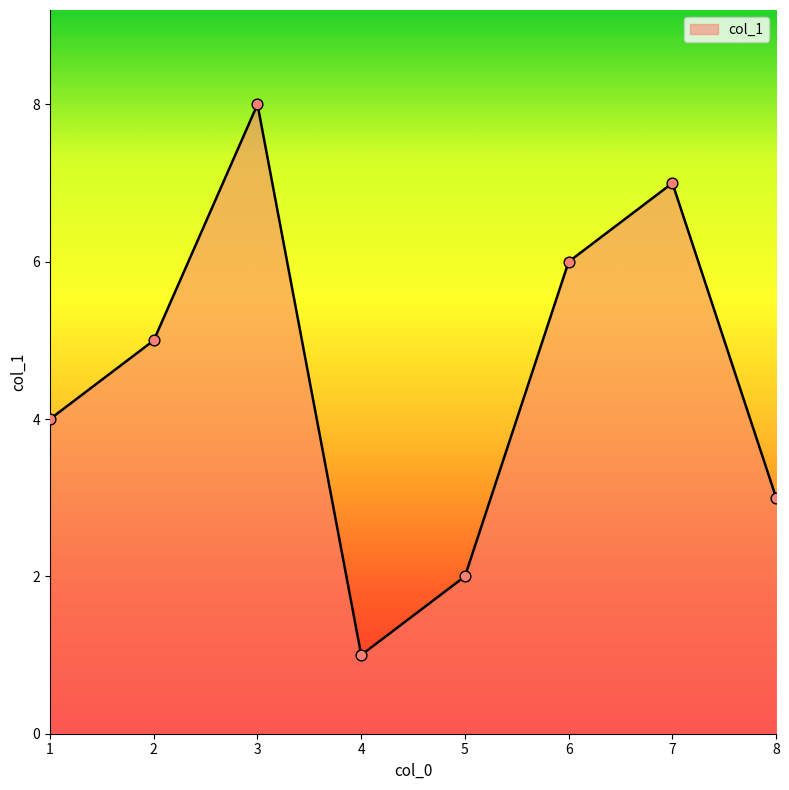

Approximately how many times larger is the value at 3 compared to 1?

2.0